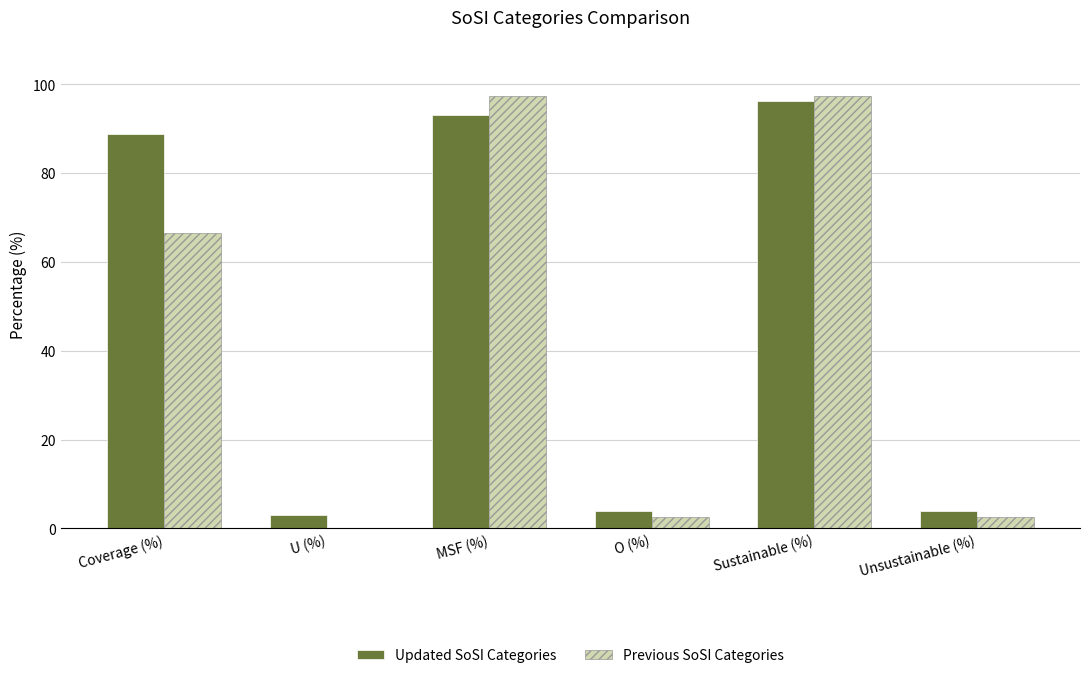

Reading left to right, what are all the values shown in this chart?

Updated SoSI Categories: Coverage (%)=88.9	U (%)=3.1	MSF (%)=93.1	O (%)=3.8	Sustainable (%)=96.2	Unsustainable (%)=3.8
Previous SoSI Categories: Coverage (%)=66.5	U (%)=0.0	MSF (%)=97.3	O (%)=2.7	Sustainable (%)=97.3	Unsustainable (%)=2.7